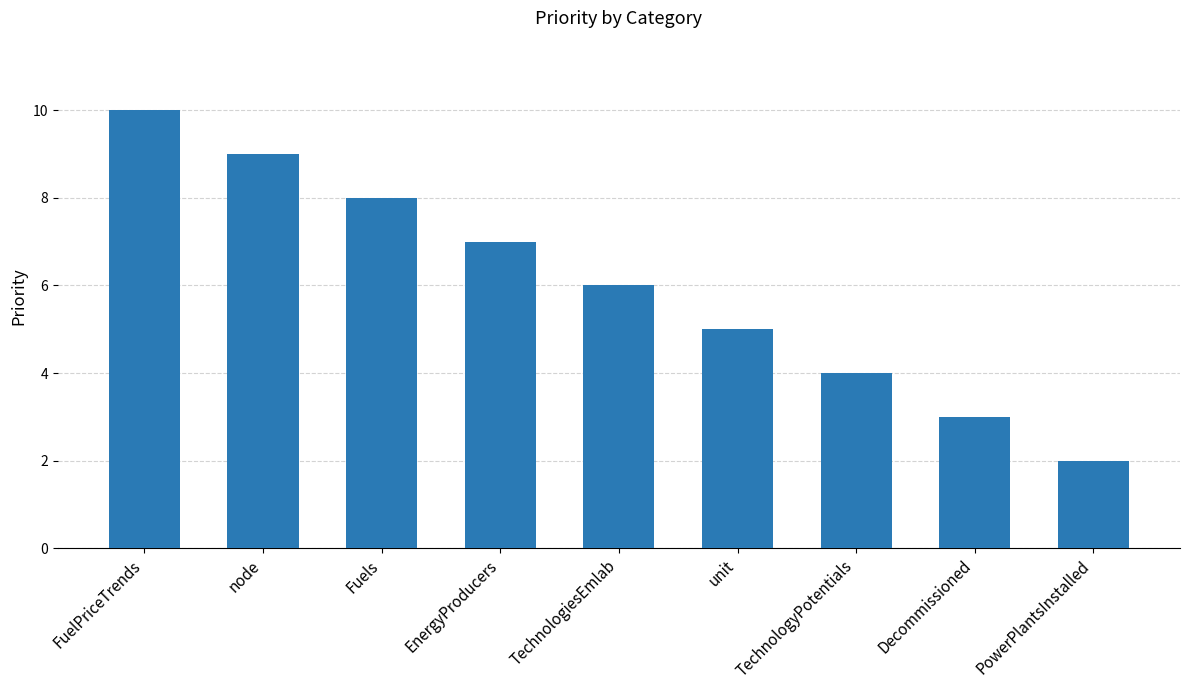

How many values are between 4 and 8?

5